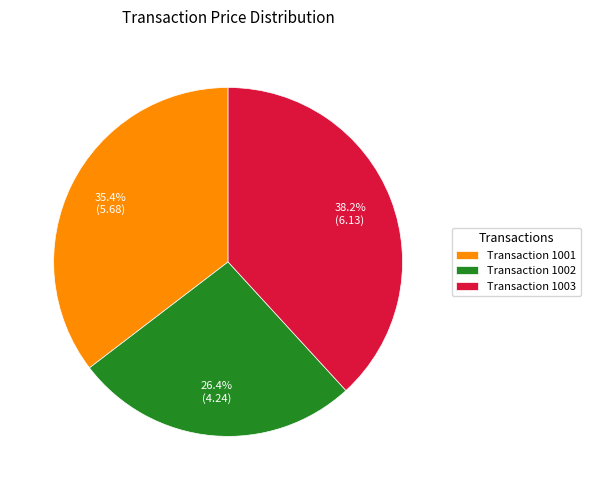

Is there any slice that represents more than half of the pie?

No